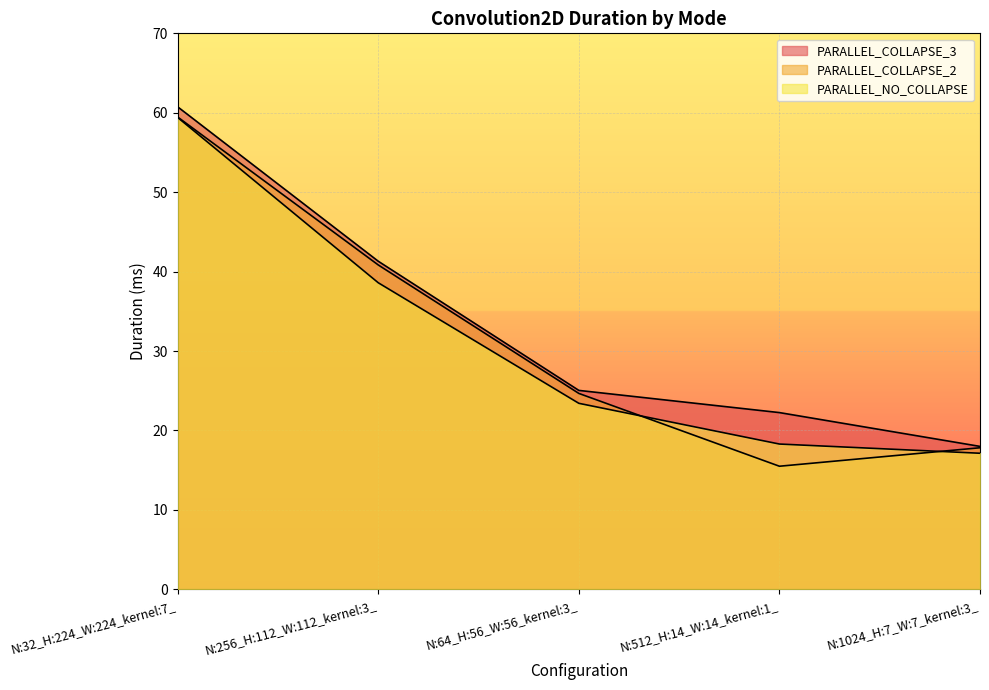

Which has a higher value, N:512_H:14_W:14_kernel:1_ or N:256_H:112_W:112_kernel:3_?

N:256_H:112_W:112_kernel:3_